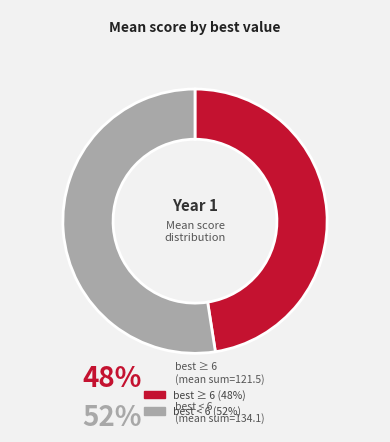

Rank the categories by value from lowest to highest.

best ≥ 6, best < 6